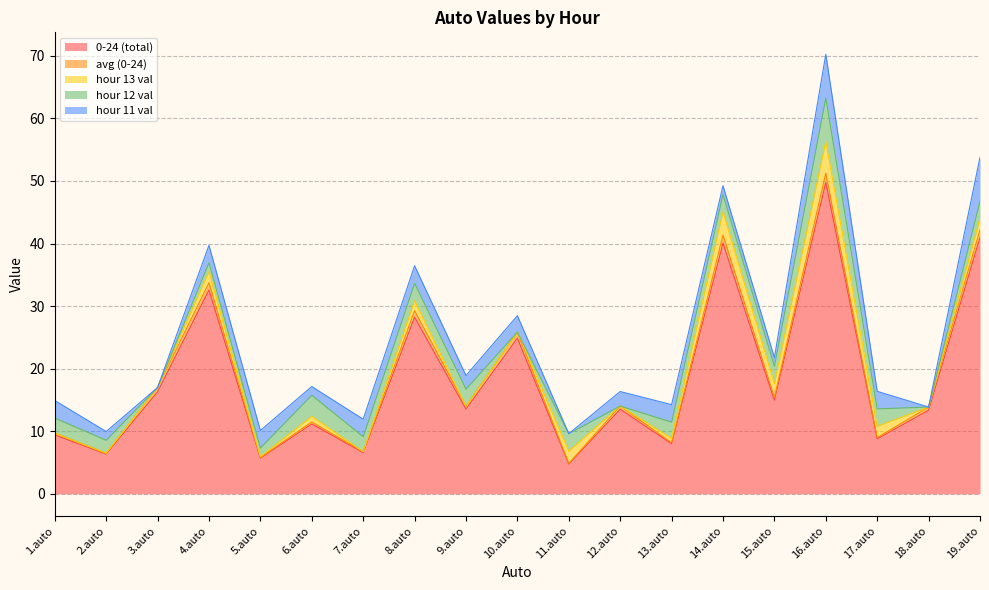

What is the sum of the 0-24 (total) values at 11.auto and 1.auto?

14.2